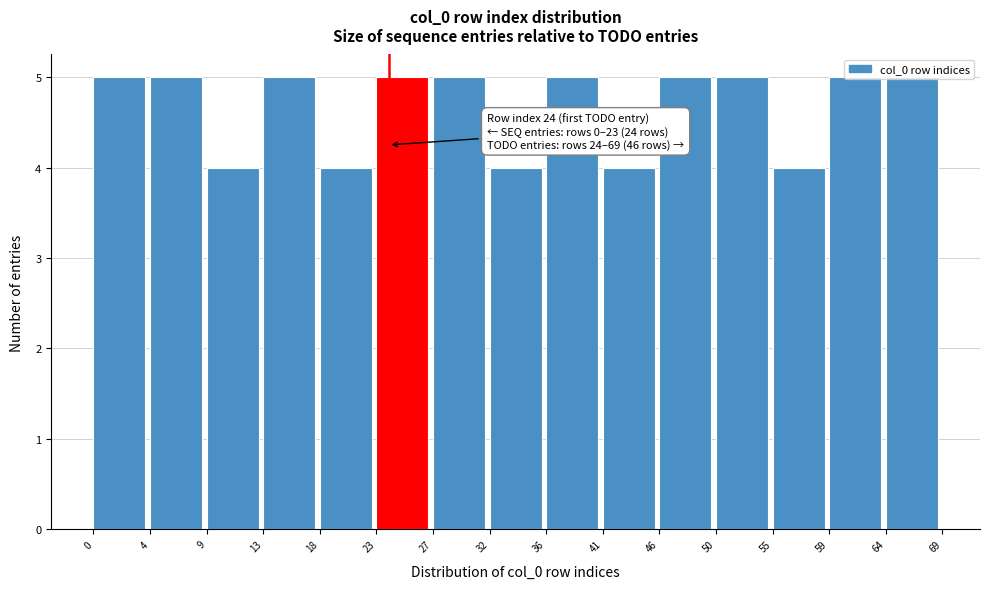

Approximately how many times larger is the value at 59 compared to 23?

1.0